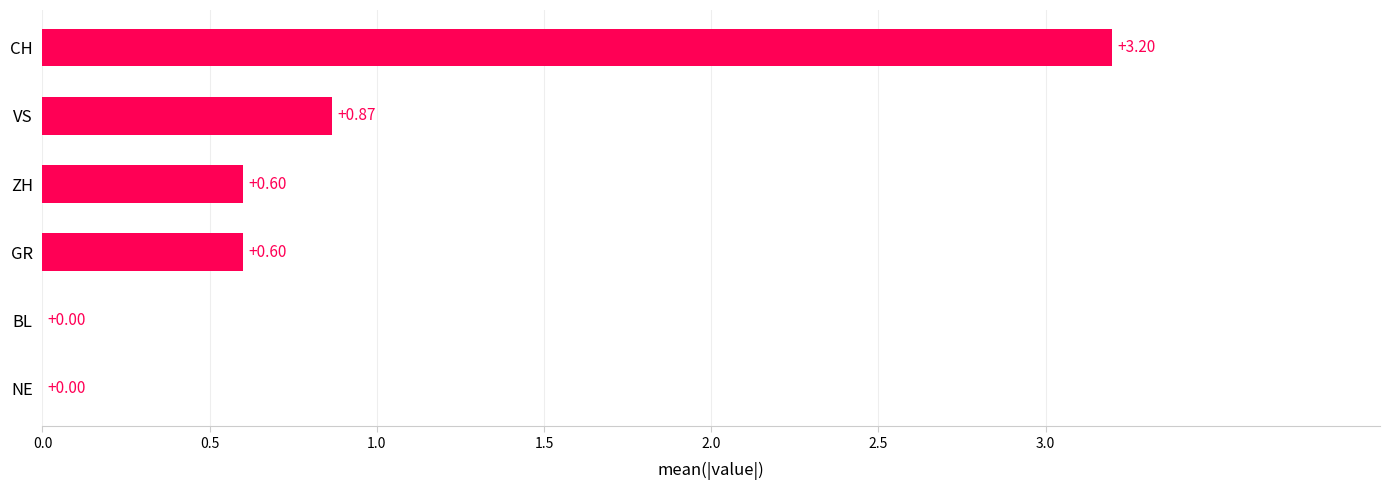

Between BL and VS, which is larger?

VS